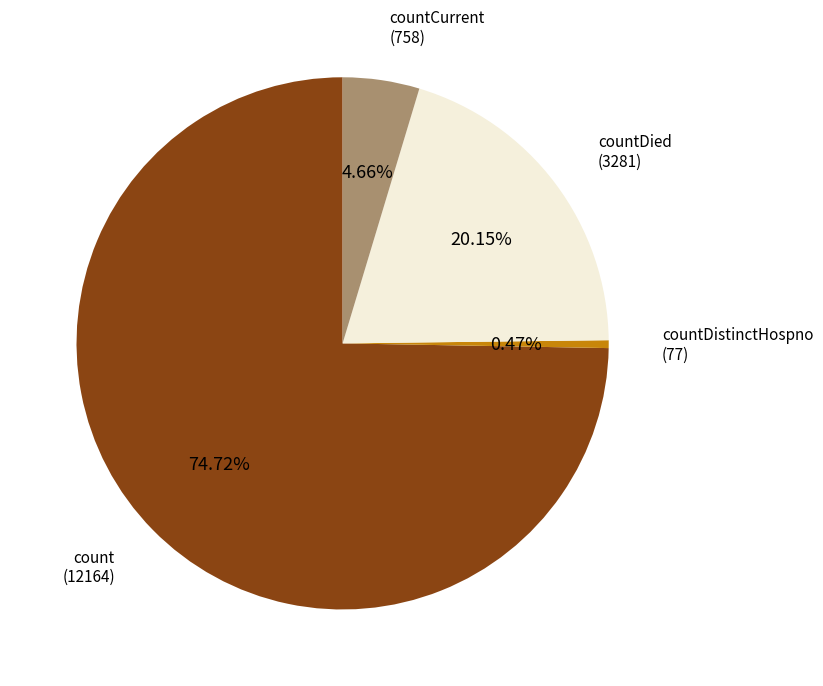

How many slices are in this pie chart?

4